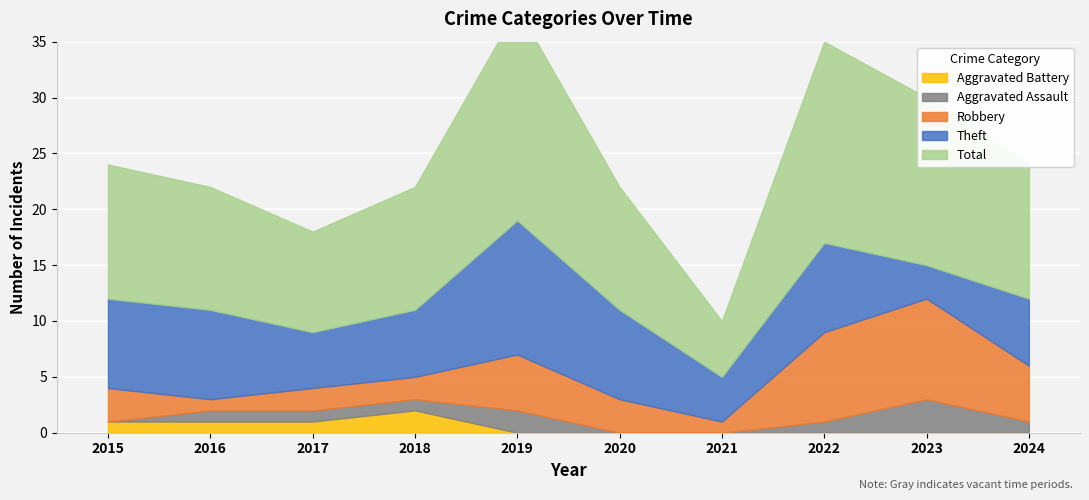

The value of Aggravated Battery at 2015 is 1. True or false?

True